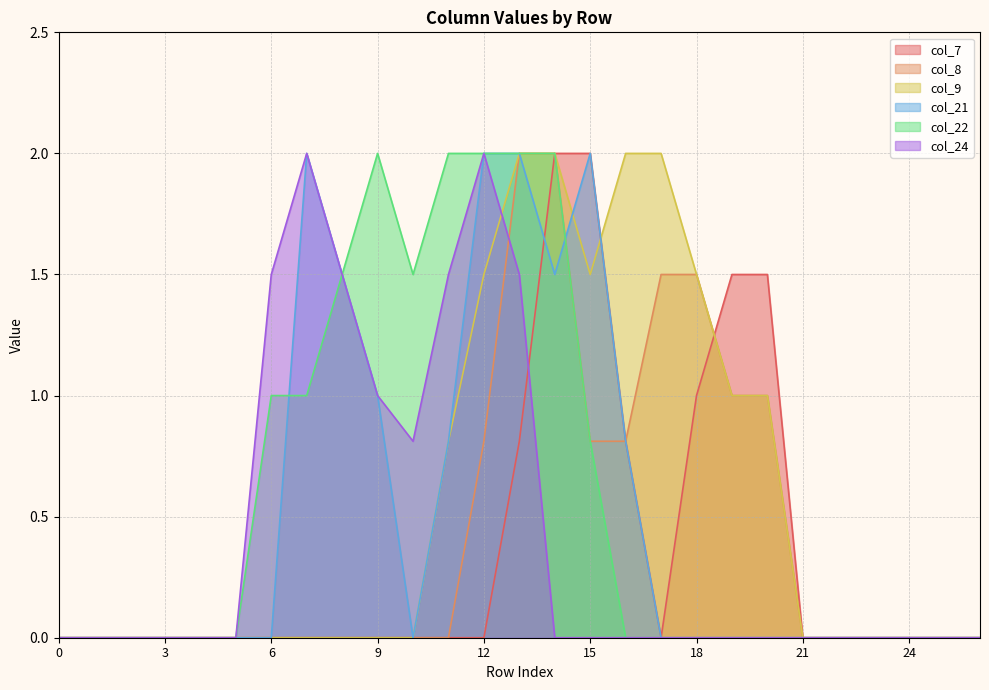

At 21, list the series in order from largest to smallest.

col_7, col_8, col_9, col_21, col_22, col_24